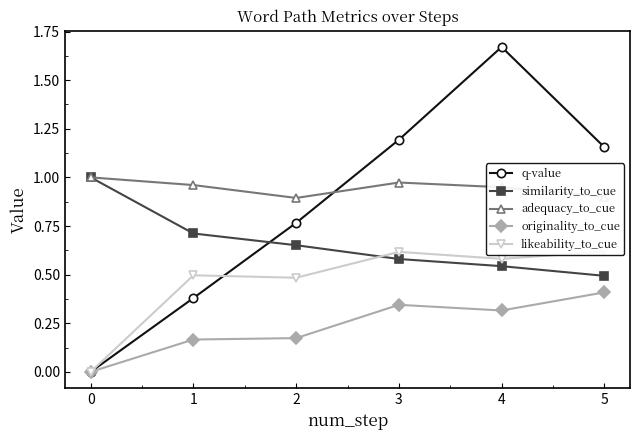

True or false: q-value has a value of 0.8 at 2.

True